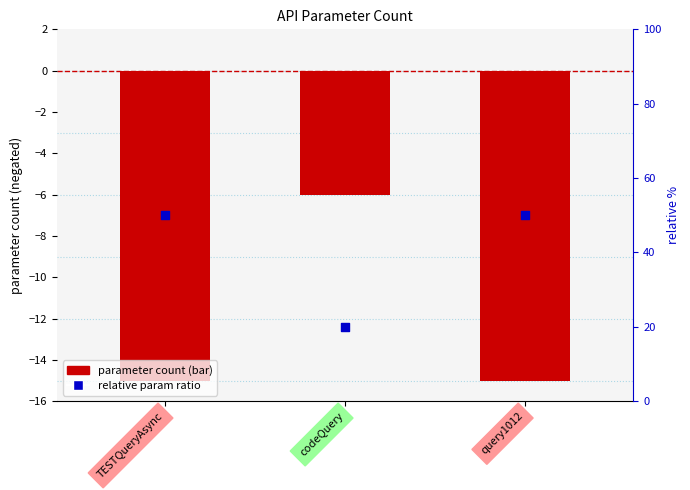

Is the value of relative param ratio at codeQuery greater than the value of parameter count (negated) at TESTQueryAsync?

Yes